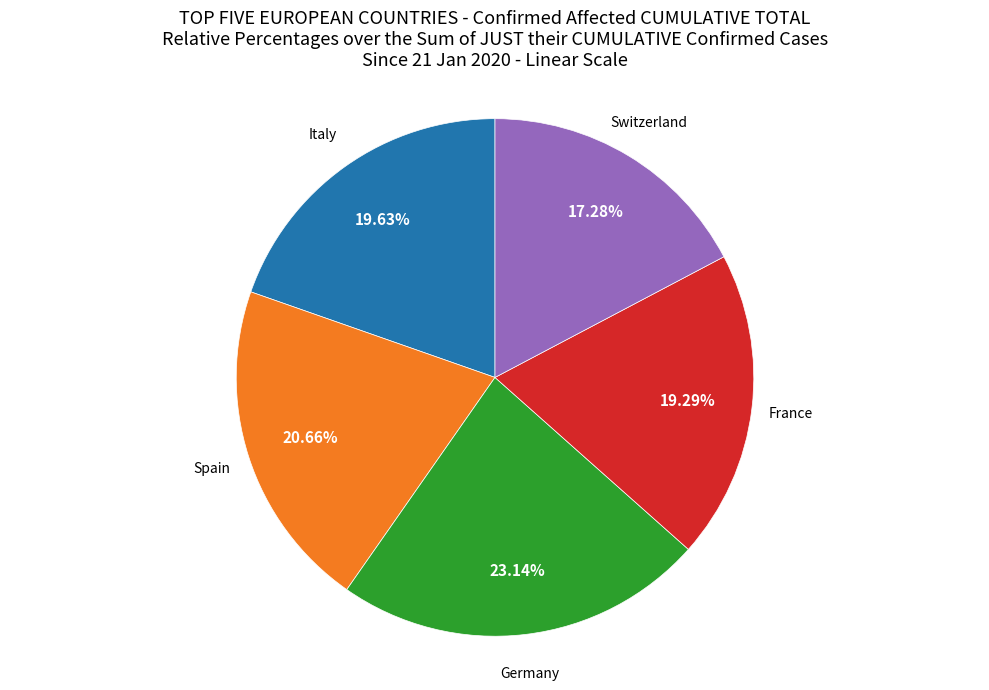

Is there any slice that represents more than half of the pie?

No